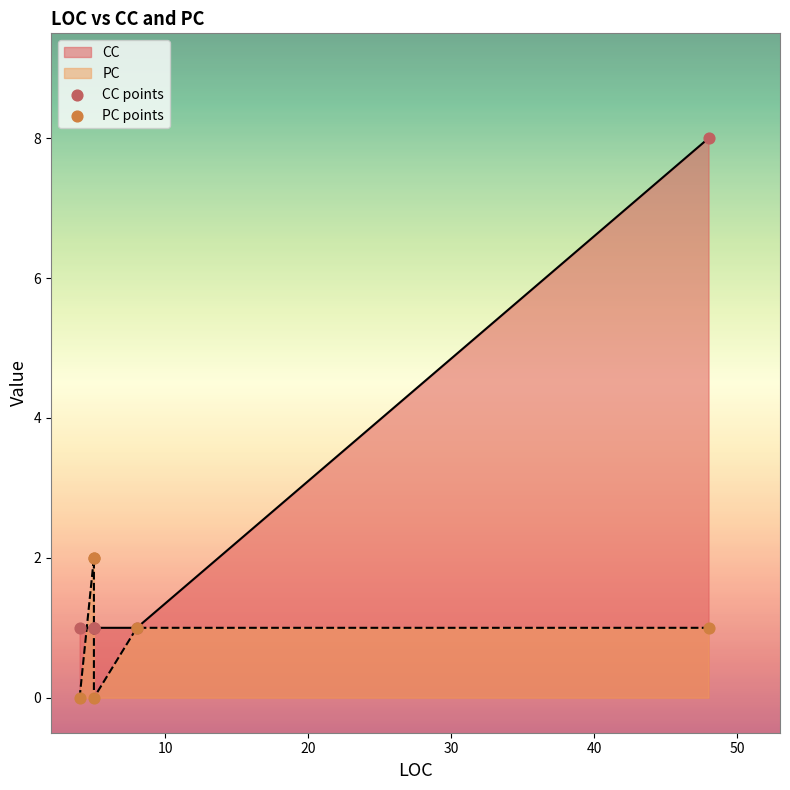

Which series has the largest Y range (max minus min)?

CC points